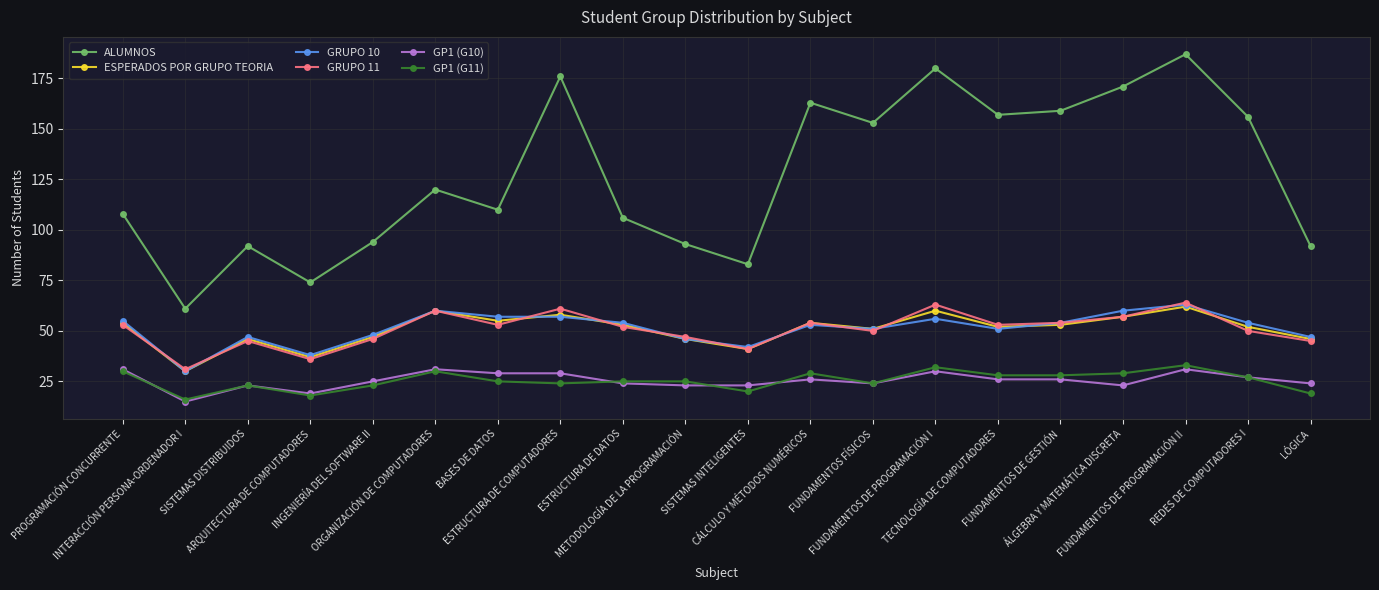

What is the label of the 16th point from the right?

INGENIERÍA DEL SOFTWARE II